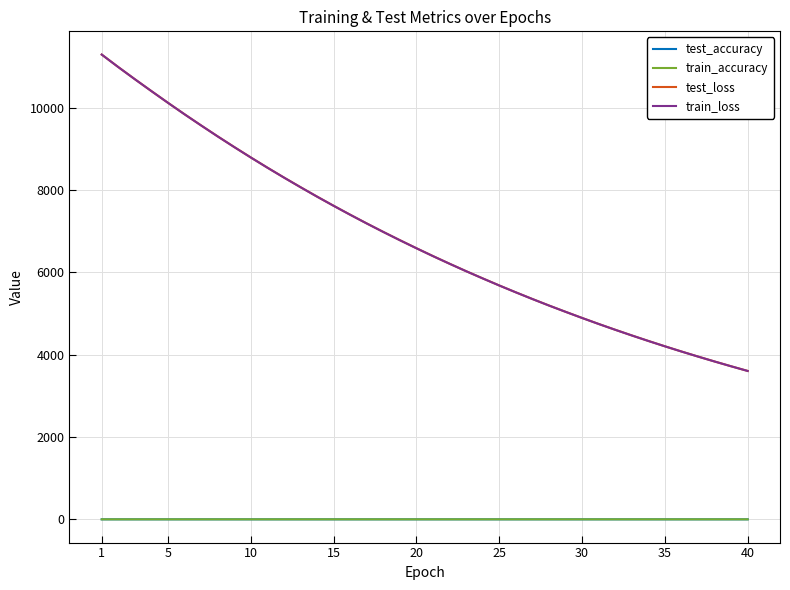

What is the maximum value shown in the chart?

11292.3